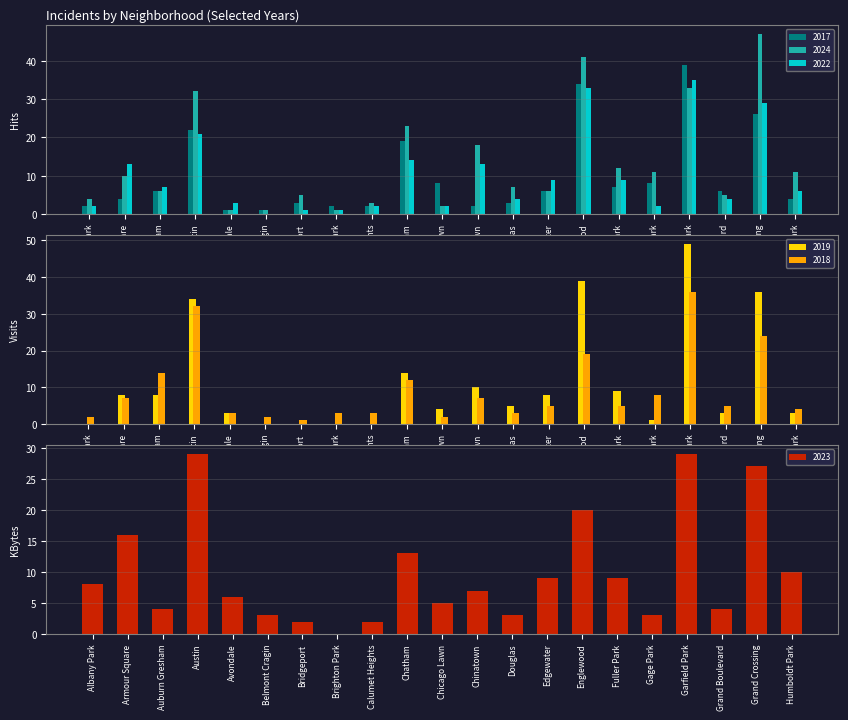

At how many categories does at least one series exceed 32?

4